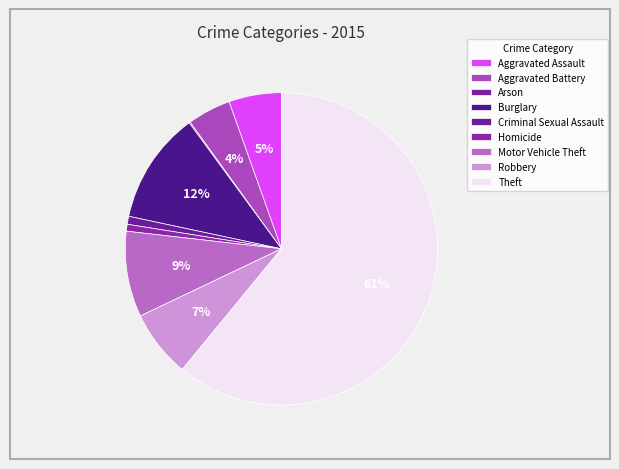

Does any single category account for the majority?

Yes